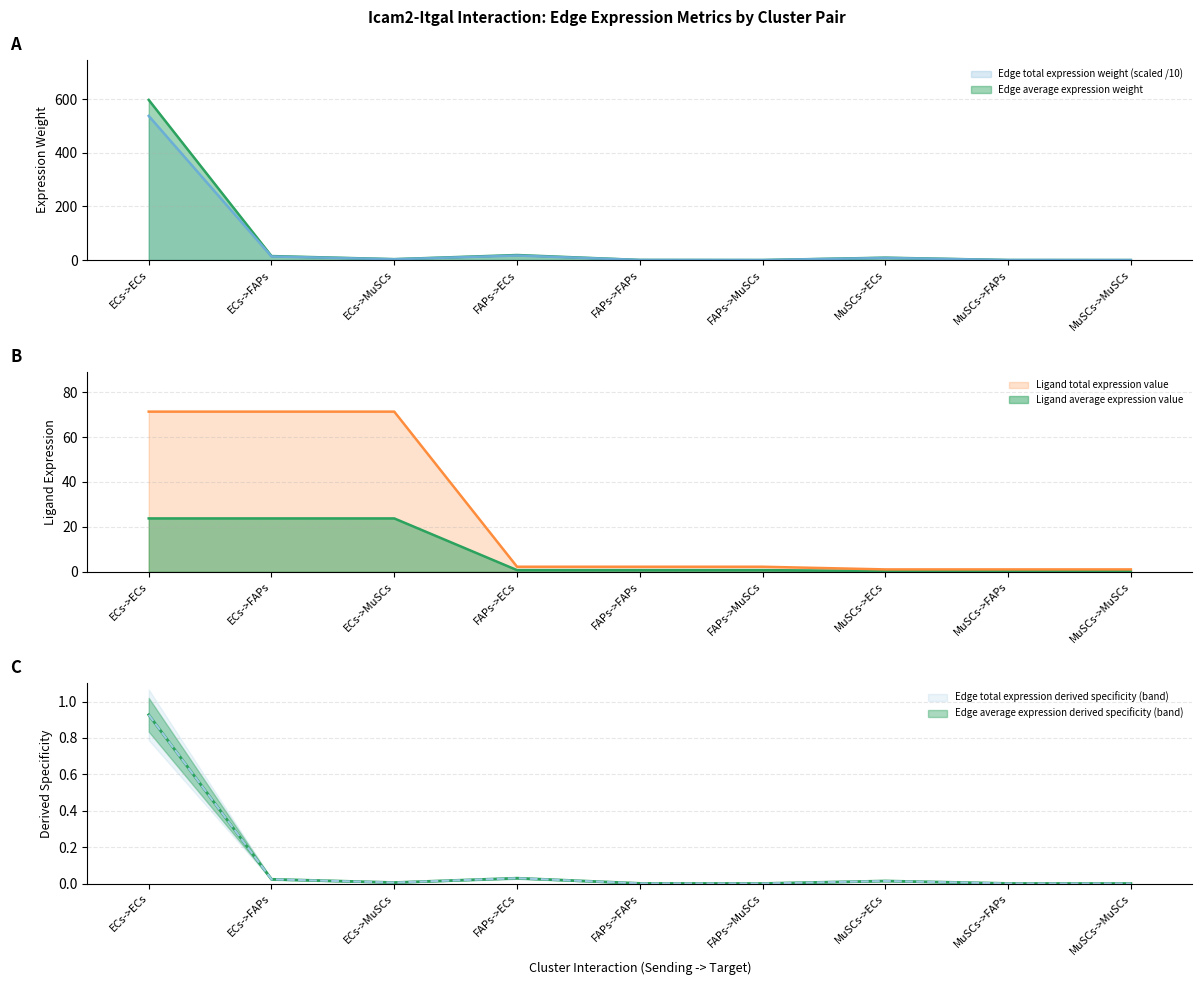

At which category does the chart reach its peak across all series?

ECs->ECs